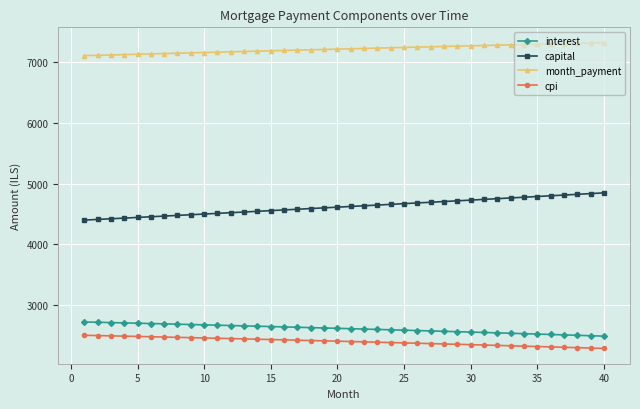

At how many categories does at least one series exceed 4955?

40